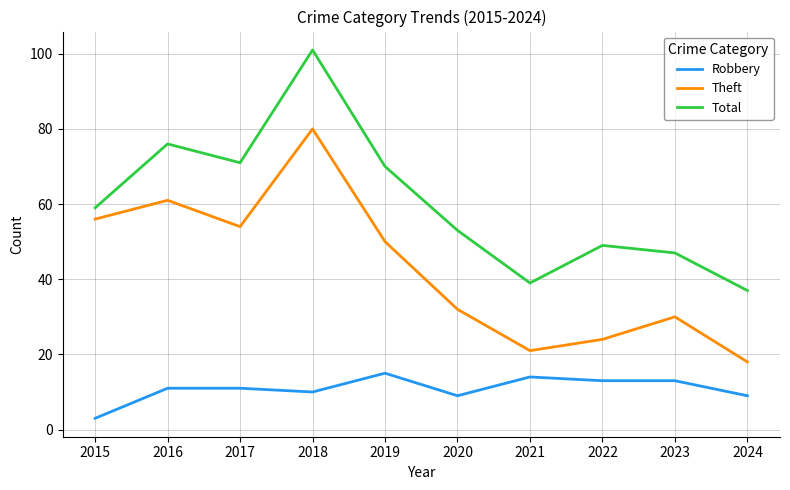

At which category is the sum across all series the highest?

2018